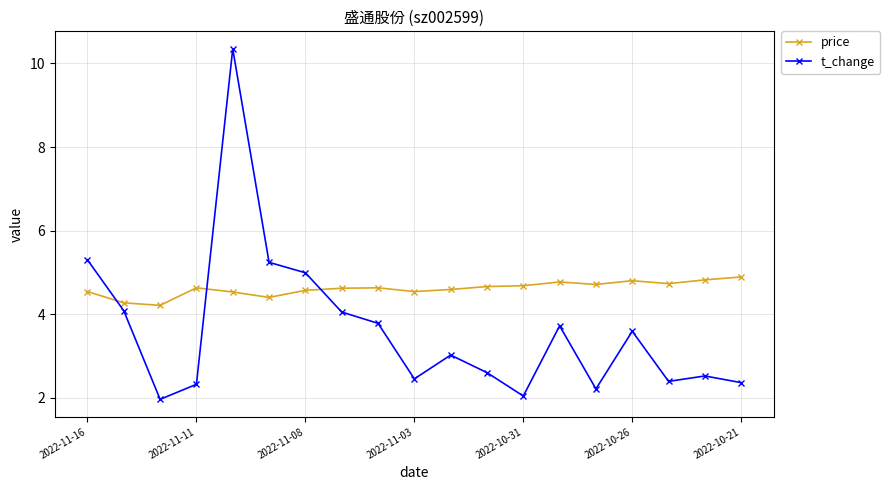

True or false: price has more than 1 points higher than both neighbors.

True